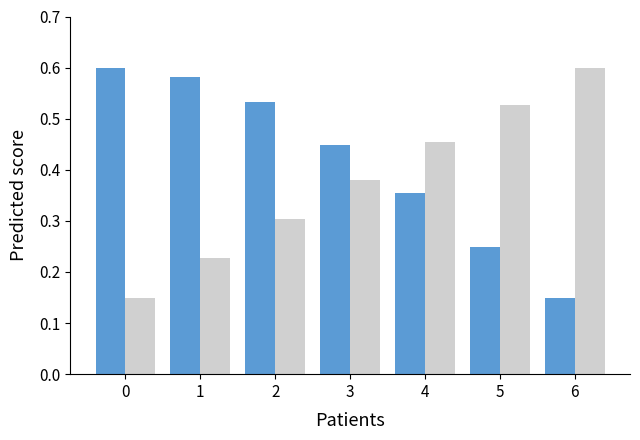

What is the difference between the highest and lowest values at 5?

0.3